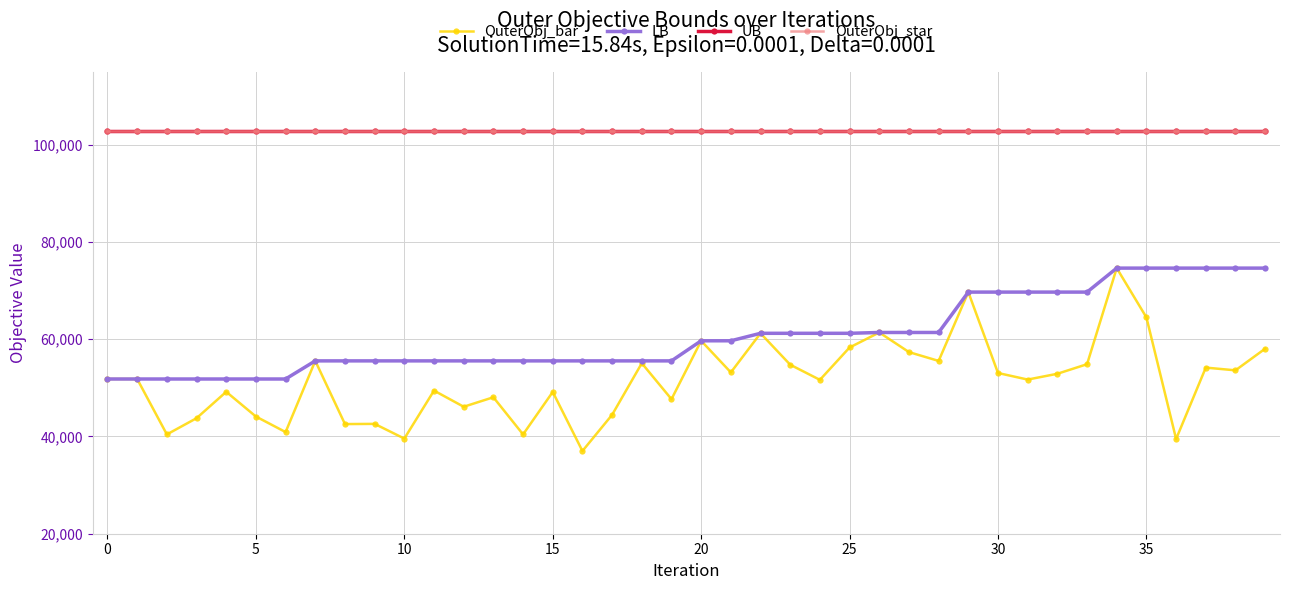

Reading left to right, list all the values displayed in this chart.

OuterObj_bar: 51824	51824	40424	43763	49189	44105	40907	55551	42552	42592	39570	49437	46116	48066	40428	49164	37015	44460	55072	47677	59684	53181	61223	54760	51649	58306	61394	57357	55542	69699	53057	51707	52900	54868	74631	64488	39483	54167	53606	58060
LB: 51824	51824	51824	51824	51824	51824	51824	55551	55551	55551	55551	55551	55551	55551	55551	55551	55551	55551	55551	55551	59684	59684	61223	61223	61223	61223	61394	61394	61394	69699	69699	69699	69699	69699	74631	74631	74631	74631	74631	74631
UB: 102827	102827	102827	102827	102827	102827	102827	102827	102827	102827	102827	102827	102827	102827	102827	102827	102827	102827	102827	102827	102827	102827	102827	102827	102827	102827	102827	102827	102827	102827	102827	102827	102827	102827	102827	102827	102827	102827	102827	102827
OuterObj_star: 102827	102827	102827	102827	102827	102827	102827	102827	102827	102827	102827	102827	102827	102827	102827	102827	102827	102827	102827	102827	102827	102827	102827	102827	102827	102827	102827	102827	102827	102827	102827	102827	102827	102827	102827	102827	102827	102827	102827	102827